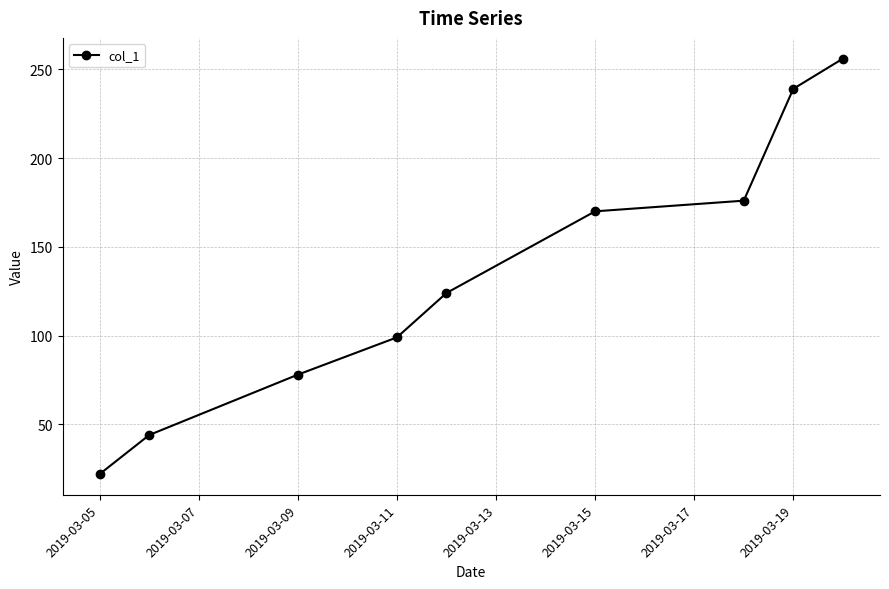

What is the difference between the maximum and minimum values?

234